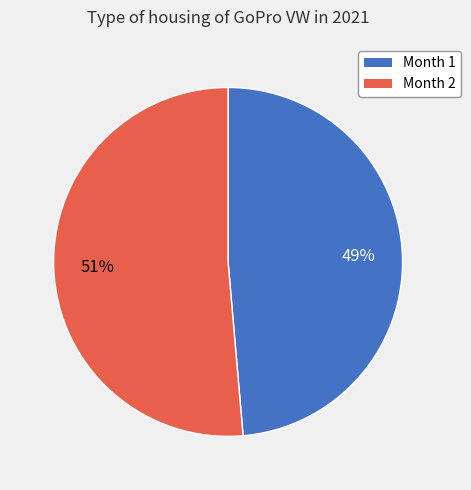

Rank the categories by value from highest to lowest.

Month 2, Month 1